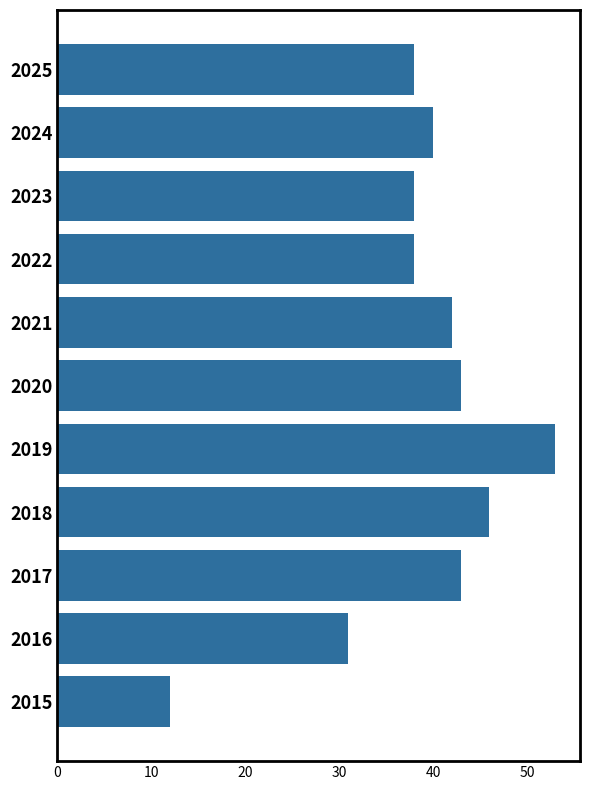

Does the chart contain stacked bars?

No